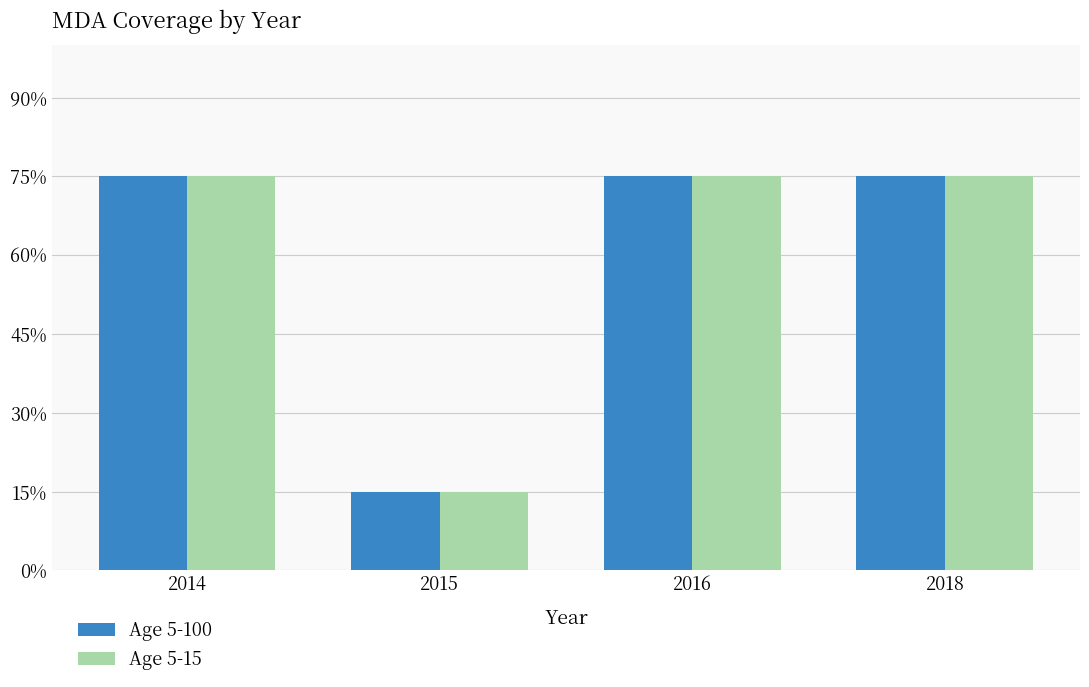

Are the bars horizontal?

No